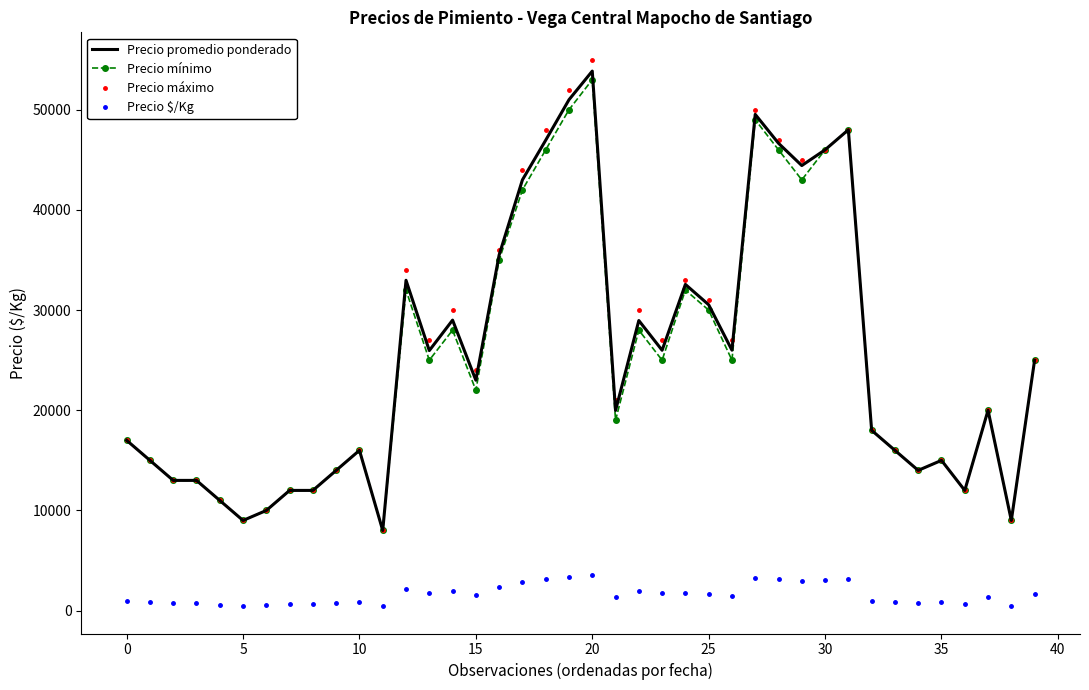

True or false: Precio promedio ponderado and Precio $/Kg intersect in this chart.

False